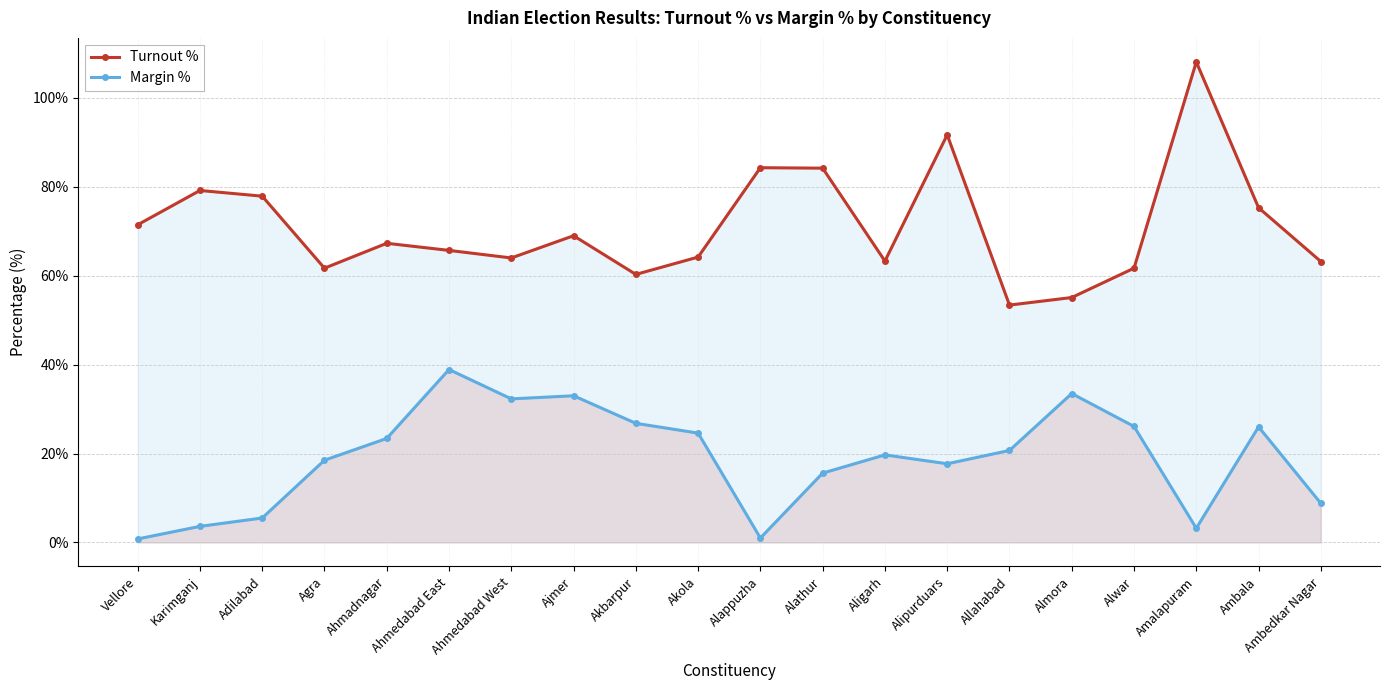

Count the number of data series in this chart.

2